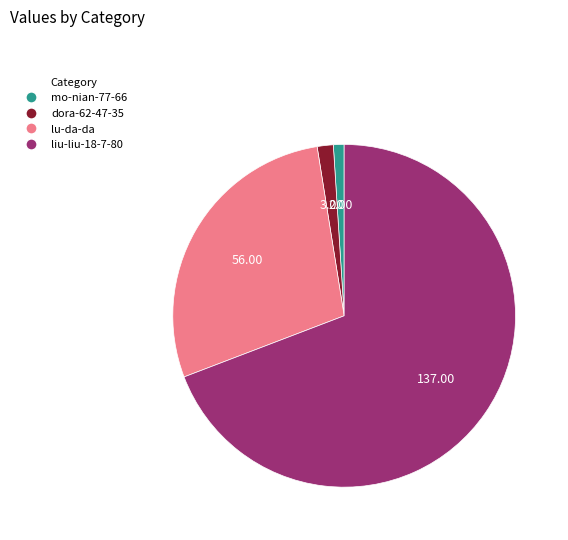

Which category has the smallest portion of the pie?

mo-nian-77-66